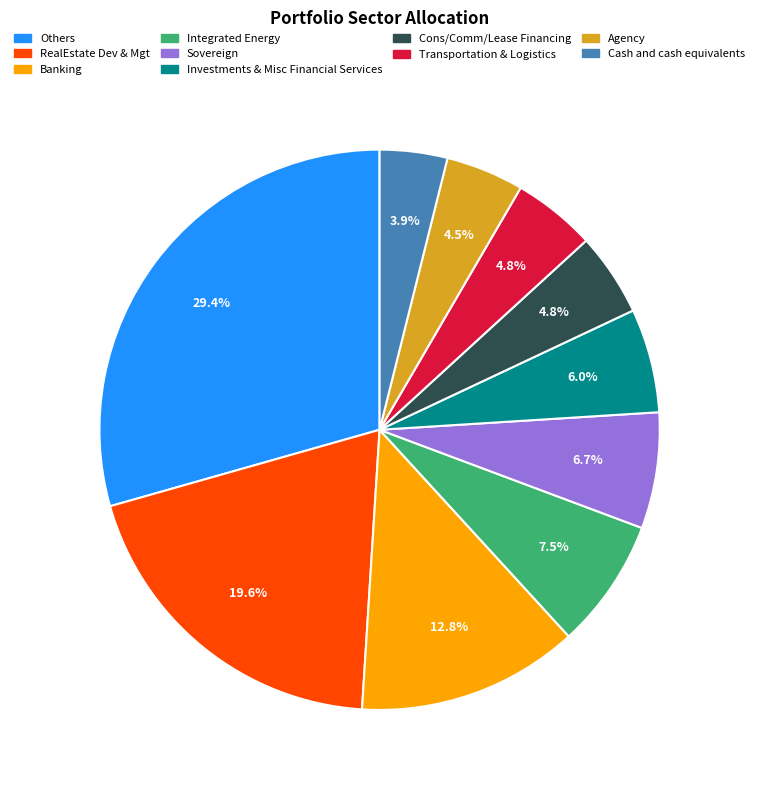

How many segments does this pie chart have?

10